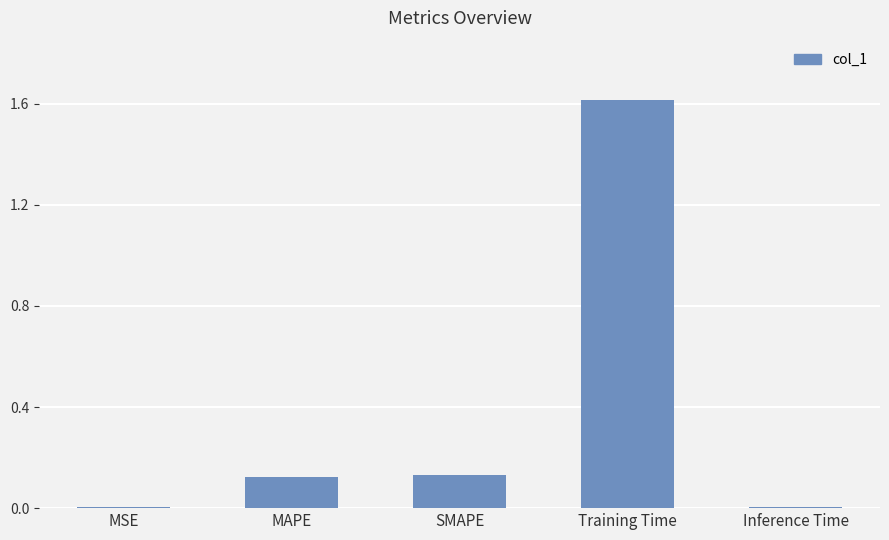

Which label corresponds to the largest value in the chart?

Training Time